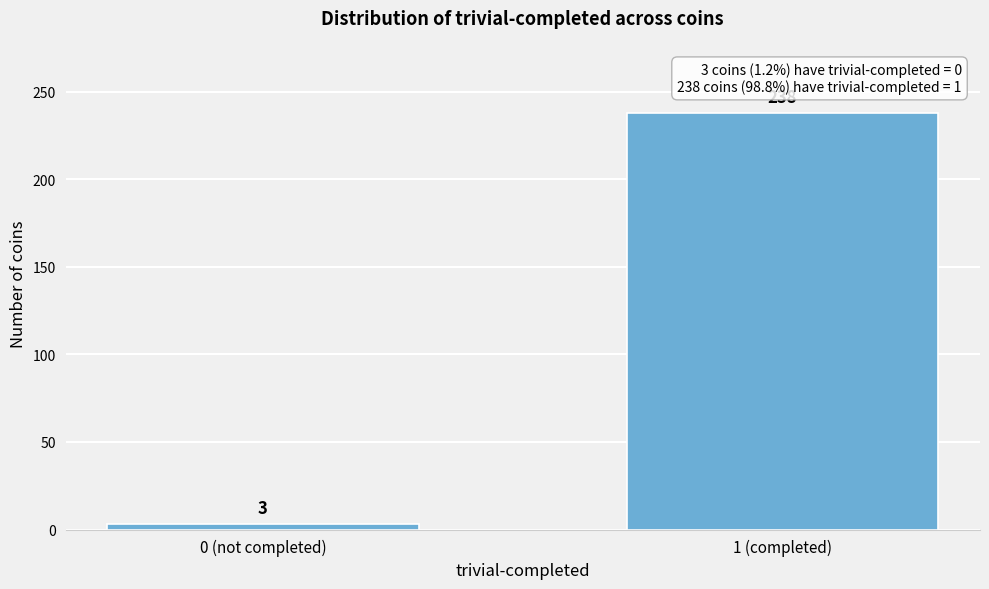

Reading left to right, extract all data points from this chart.

0 (not completed)=3	1 (completed)=238